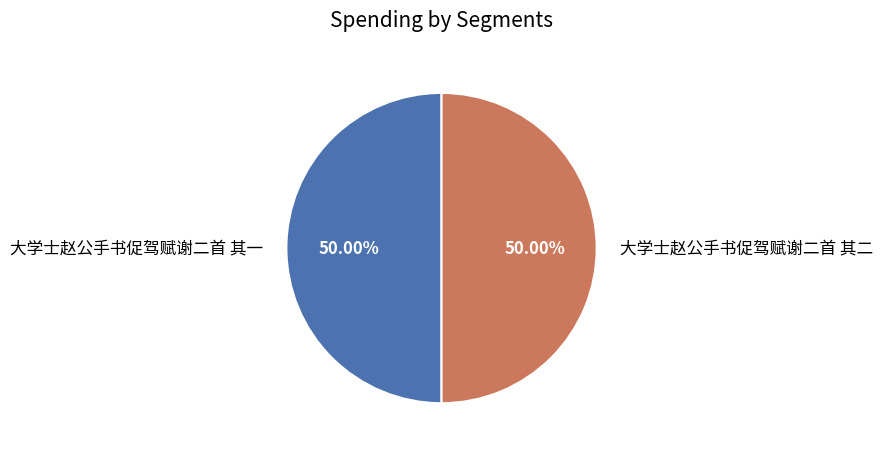

Do 大学士赵公手书促驾赋谢二首 其一 and 大学士赵公手书促驾赋谢二首 其二 together represent more than half of the pie?

Yes